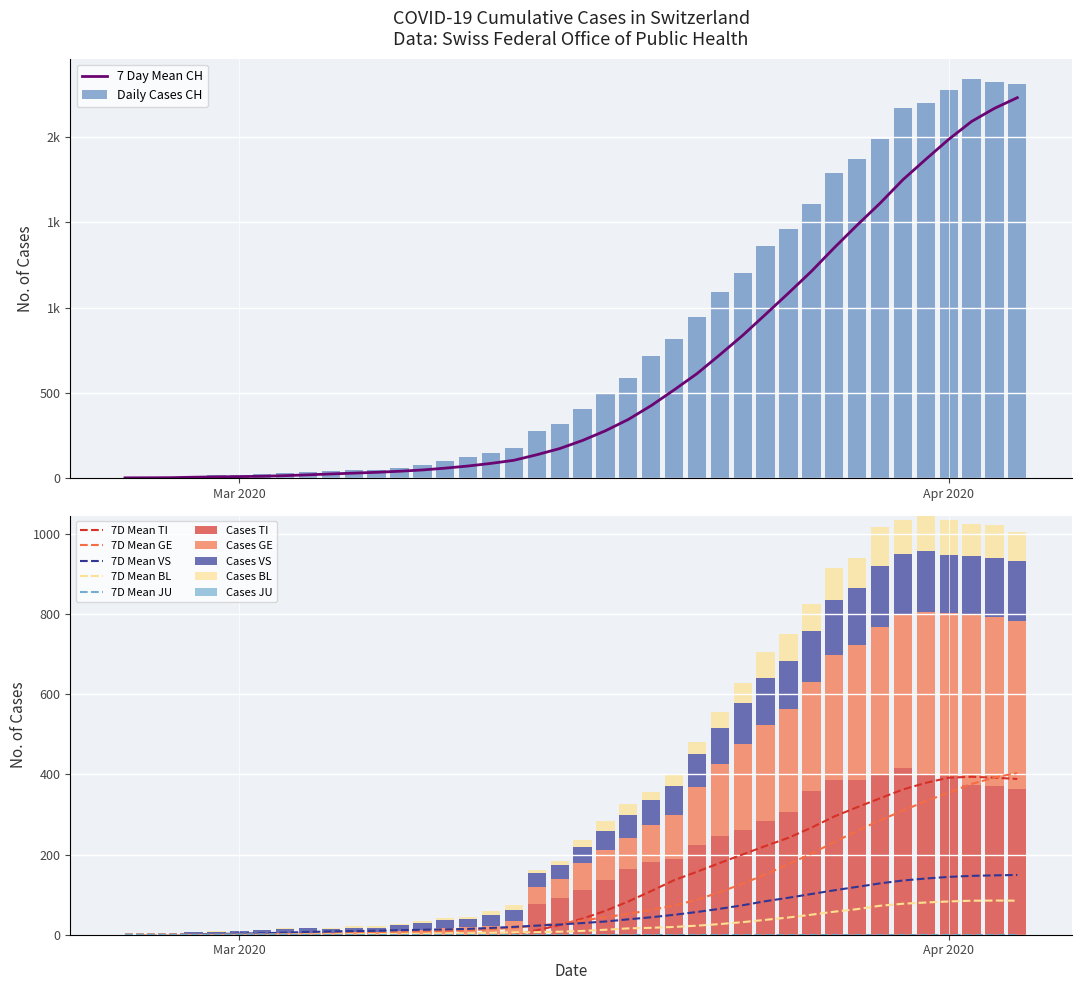

How many values in the BL series are below 17?

20